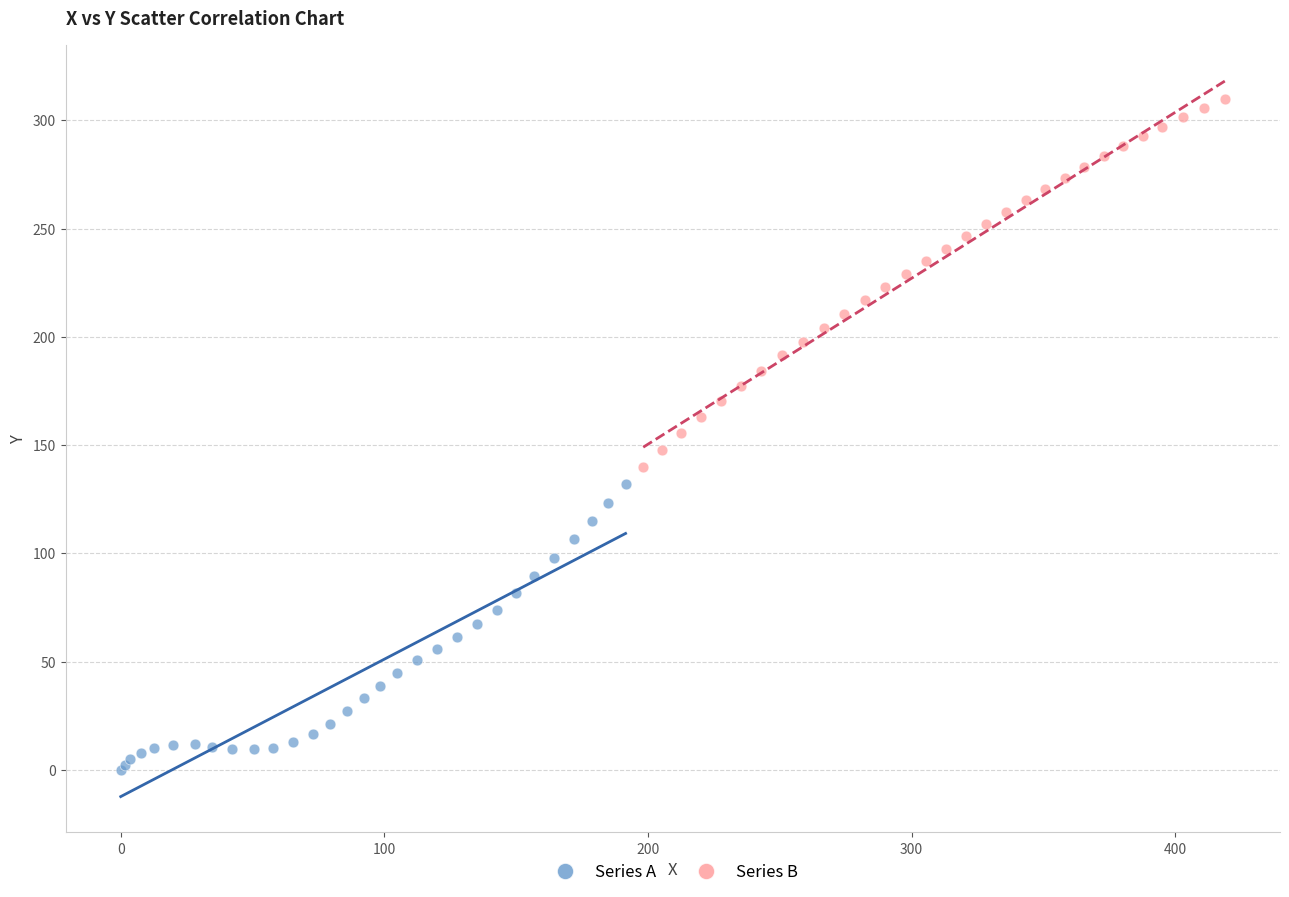

What are all the series names shown in the legend?

Series A, Series B